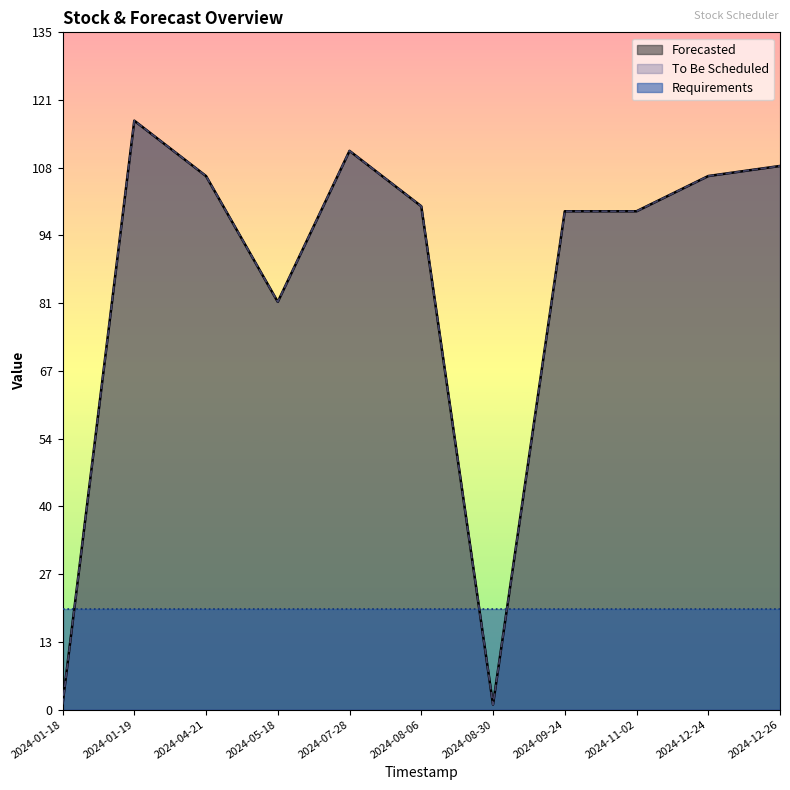

What is the sum of the Forecasted values at 2024-08-30 and 2024-01-19?

118